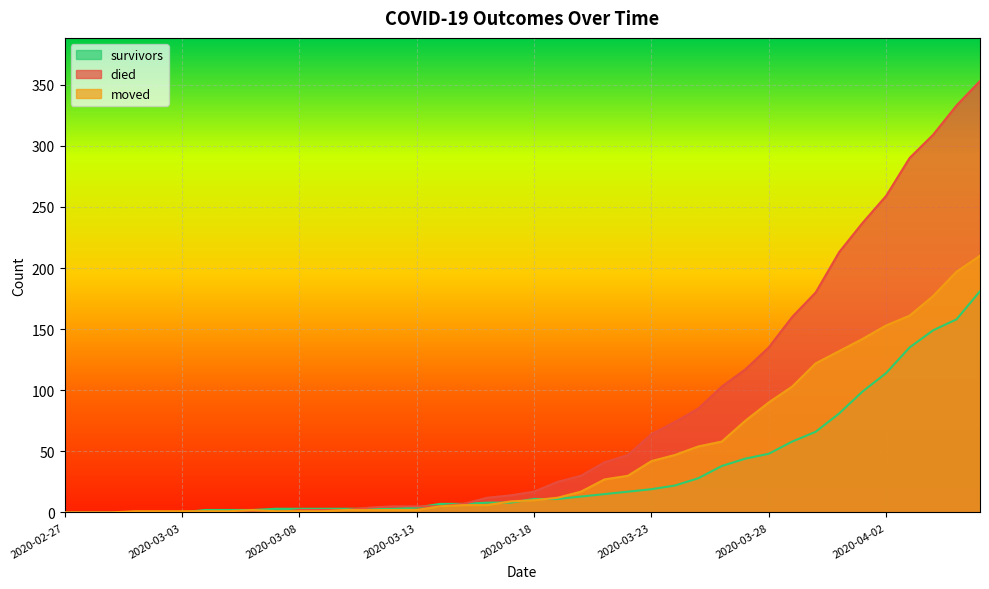

Which label corresponds to the largest value in the chart?

2020-04-06